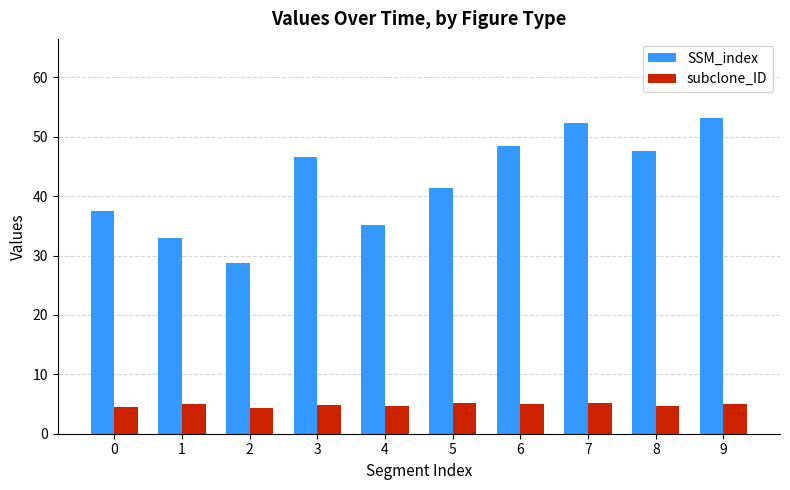

Which series changed the most between 3 and 7?

SSM_index